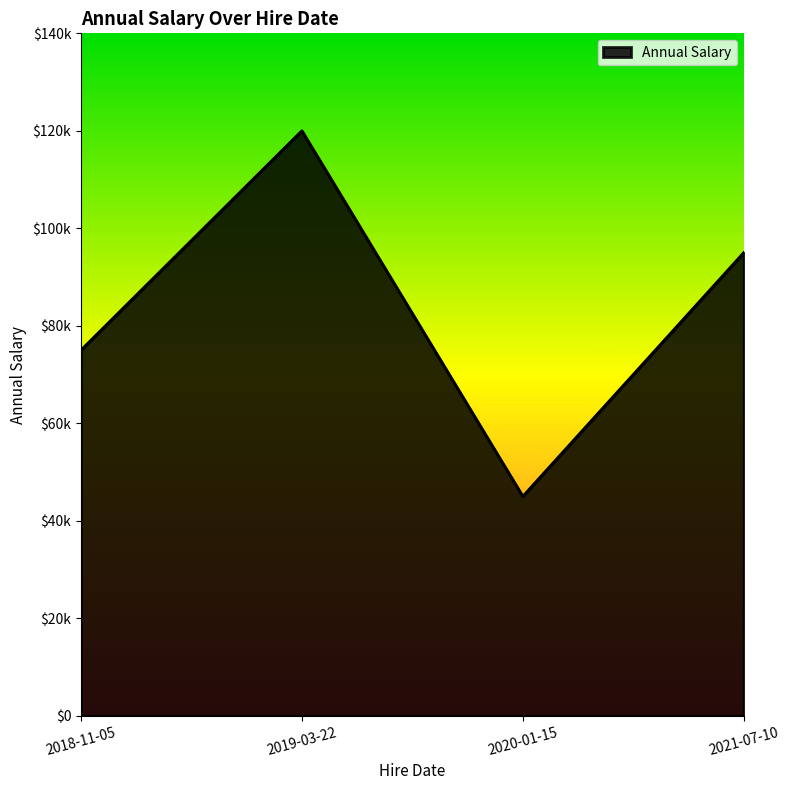

Where is the first local maximum?

2019-03-22